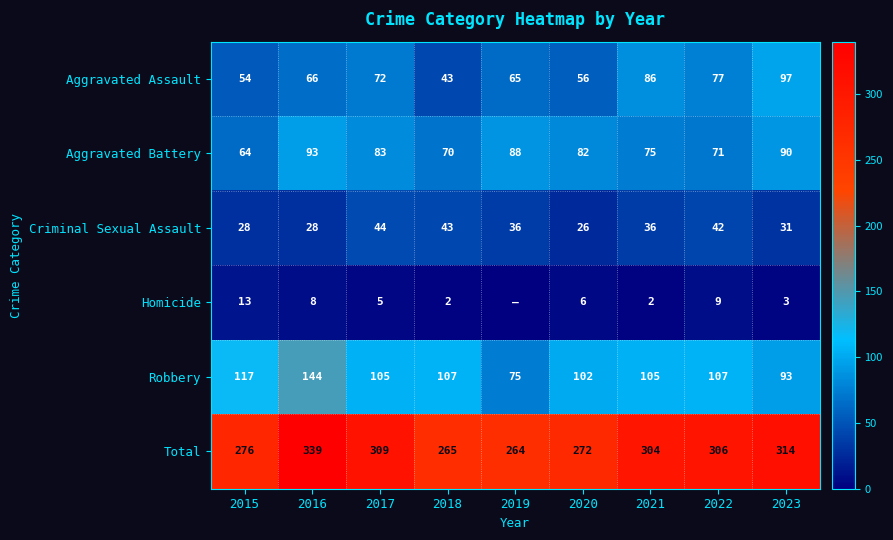

Is the value of Aggravated Battery at 2022 greater than the value of Criminal Sexual Assault at 2016?

Yes